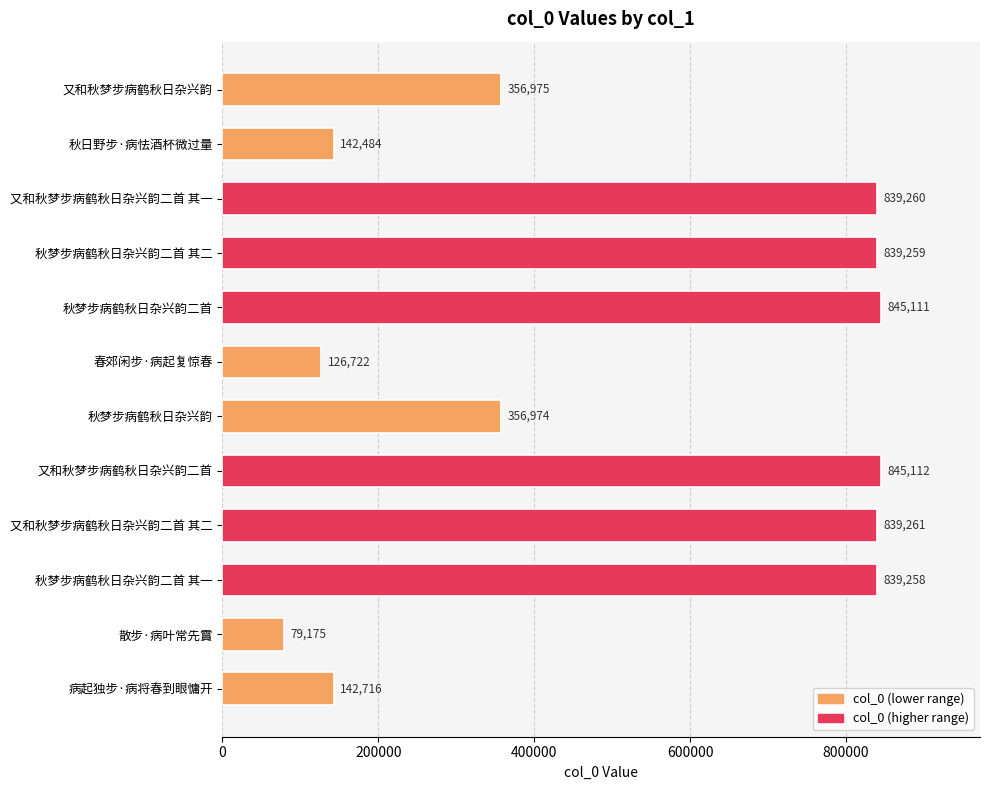

Between 又和秋梦步病鹤秋日杂兴韵二首 其二 and 又和秋梦步病鹤秋日杂兴韵二首, which is larger?

又和秋梦步病鹤秋日杂兴韵二首